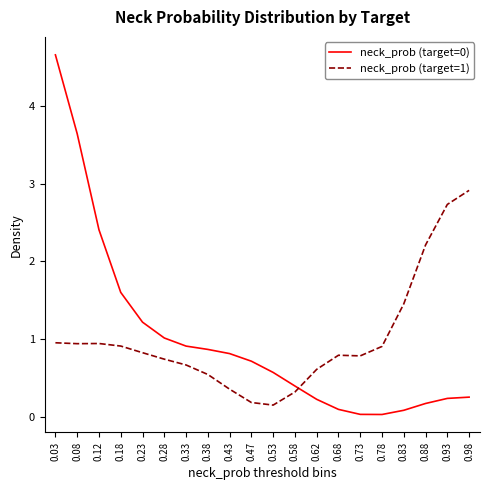

How many lines are shown in the chart?

2